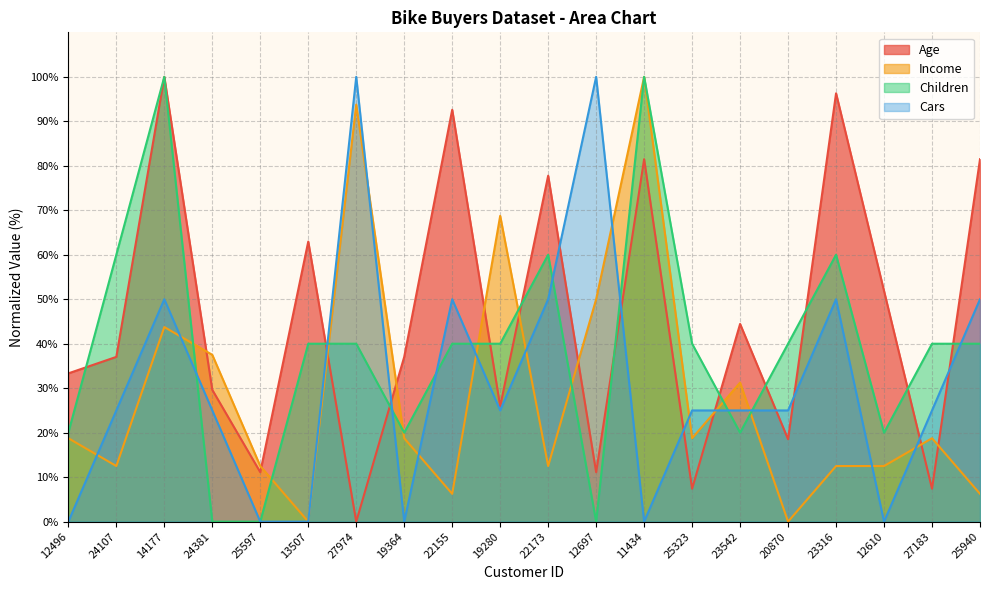

Which series ends up on top after the final intersection of Cars and Income?

Cars